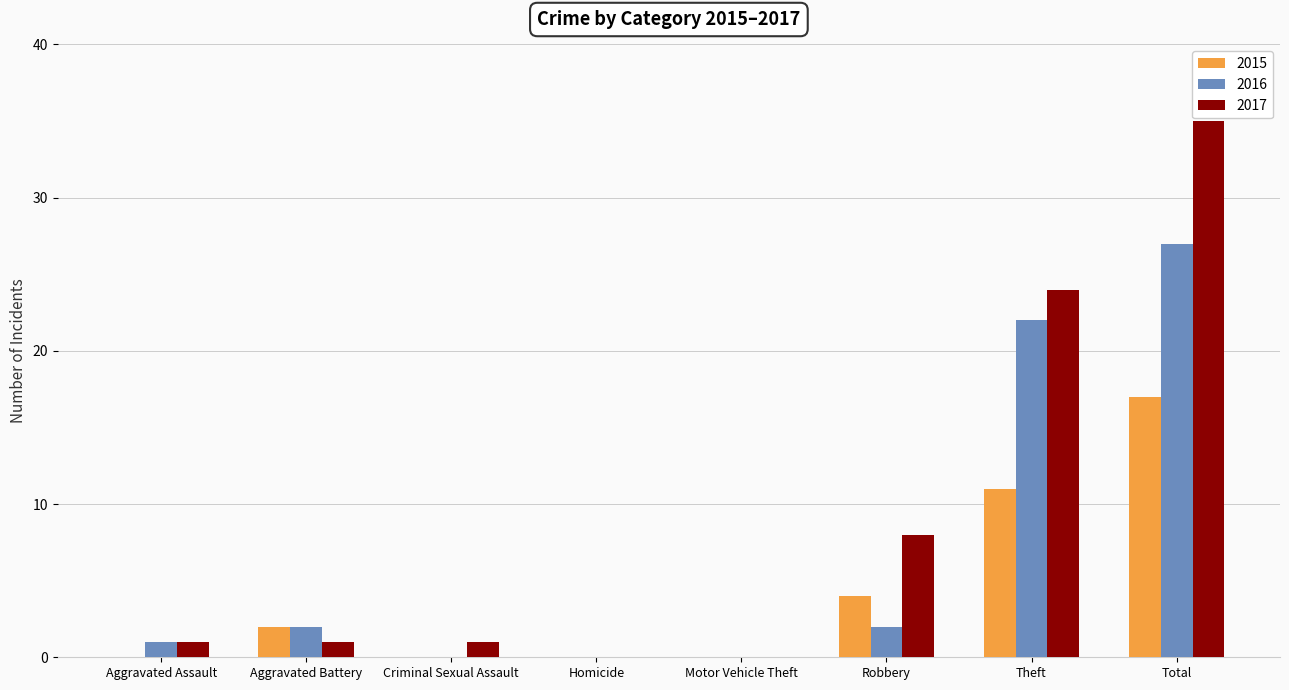

At which label does 2017 reach its peak?

Total